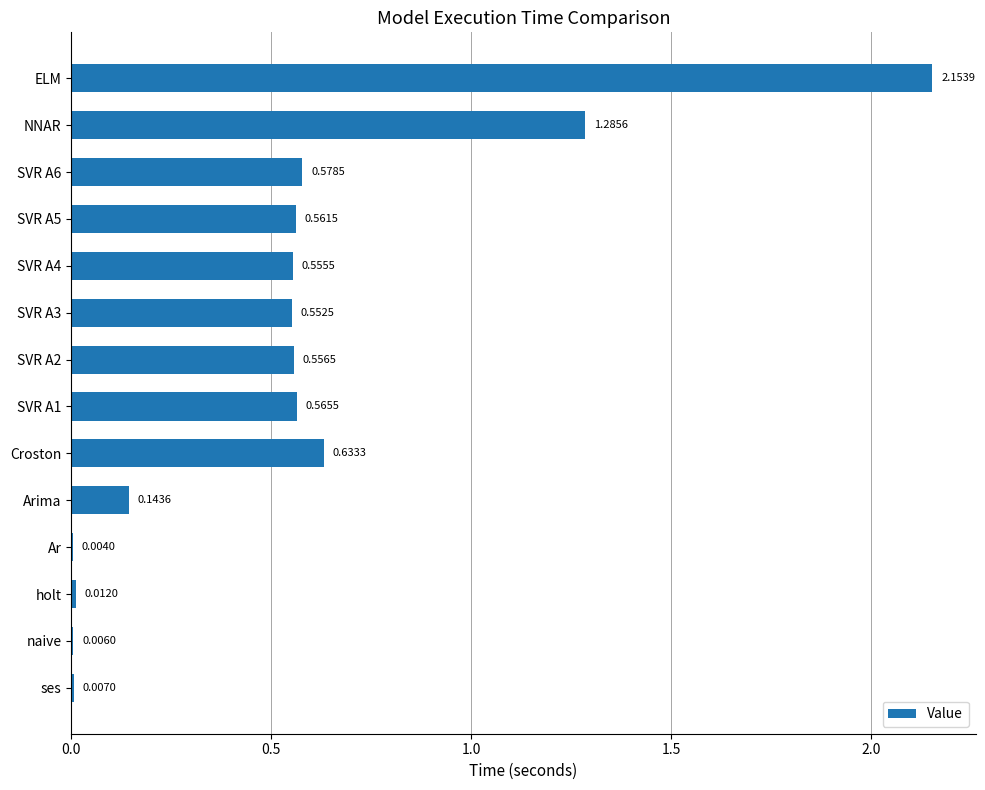

Which label corresponds to the largest value in the chart?

ELM